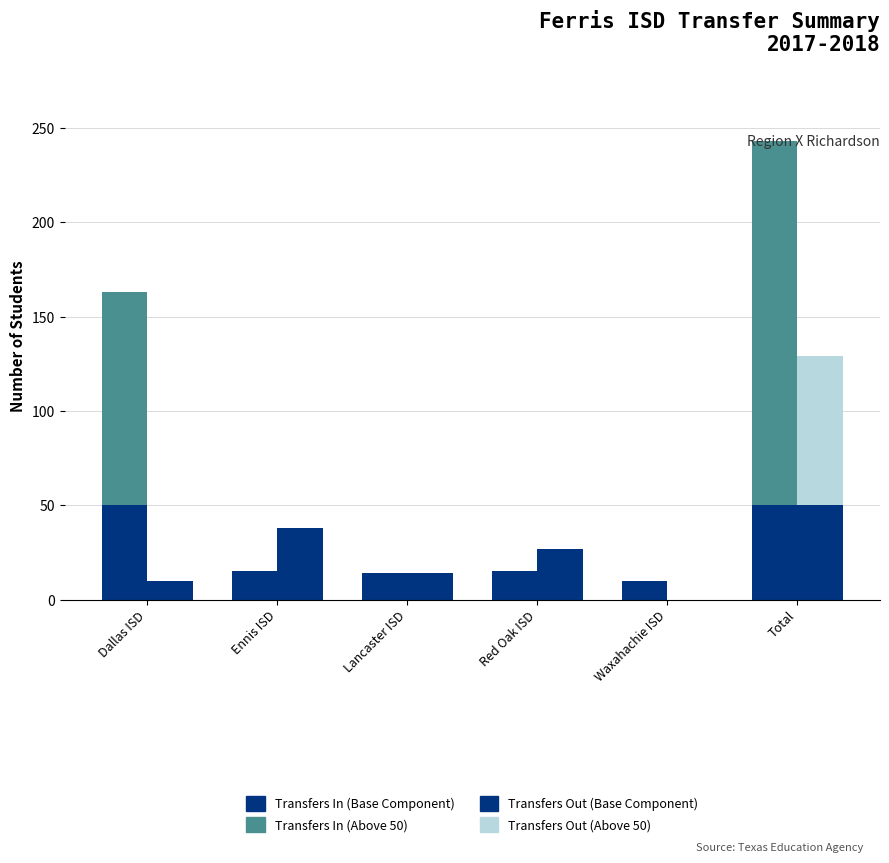

Reading right to left, transcribe all the data shown in this chart.

Transfers In (base): Total=50	Waxahachie ISD=10	Red Oak ISD=15	Lancaster ISD=14	Ennis ISD=15	Dallas ISD=50
Transfers In: Total=193	Waxahachie ISD=0	Red Oak ISD=0	Lancaster ISD=0	Ennis ISD=0	Dallas ISD=113
Transfers Out (base): Total=50	Waxahachie ISD=0	Red Oak ISD=27	Lancaster ISD=14	Ennis ISD=38	Dallas ISD=10
Transfers Out: Total=79	Waxahachie ISD=0	Red Oak ISD=0	Lancaster ISD=0	Ennis ISD=0	Dallas ISD=0